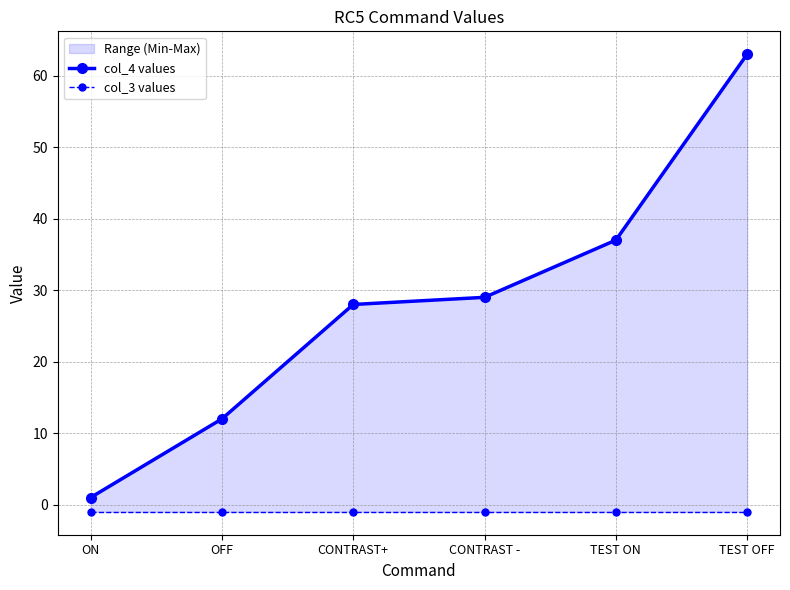

Reading left to right, extract all data points from this chart.

col_4 values: 1	12	28	29	37	63
col_3 values: -1	-1	-1	-1	-1	-1